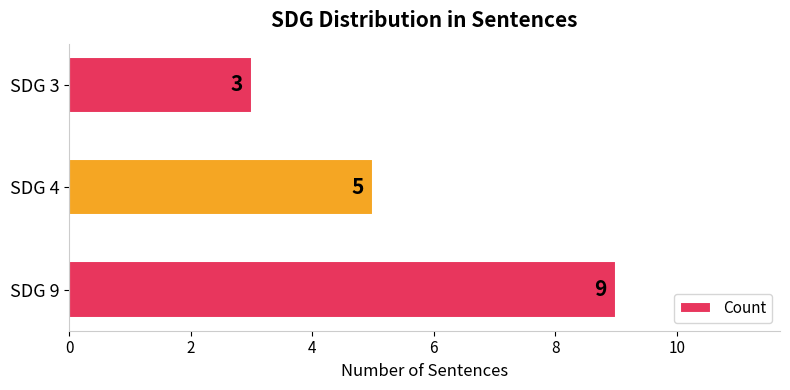

Are the bars grouped side by side (vs. stacked)?

No